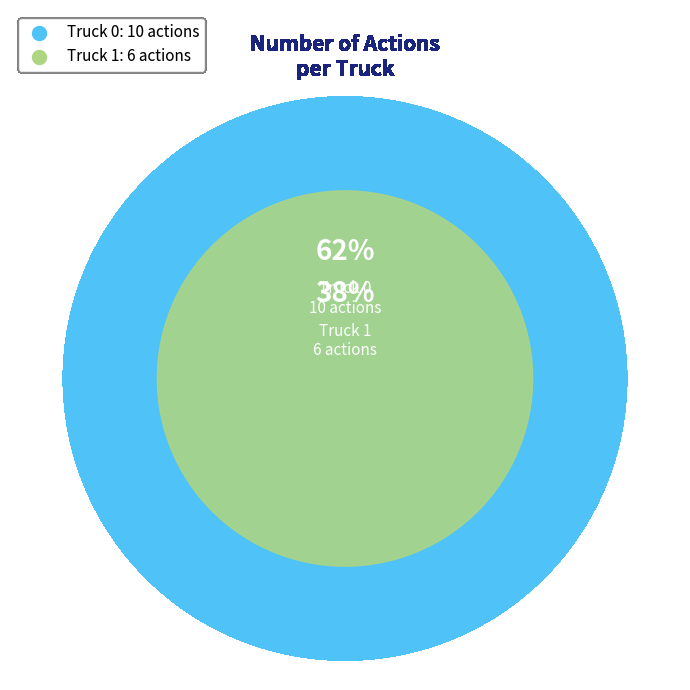

The Truck 0 slice represents 73% of the pie. True or false?

False